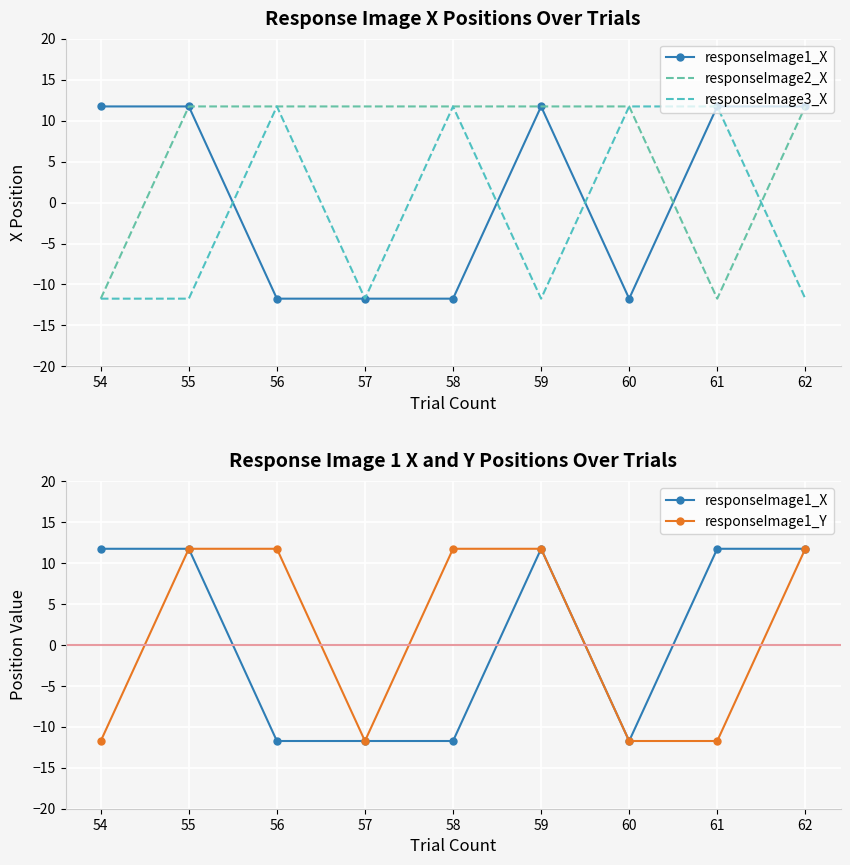

The value of responseImage3_X at 58 is 7.2. True or false?

False